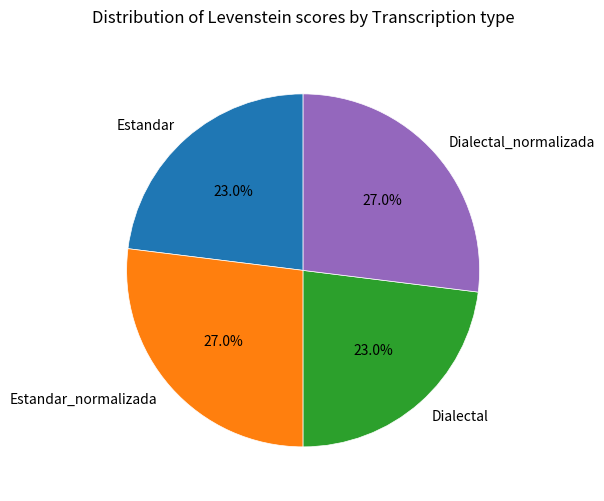

Does Dialectal represent more than half of the total?

No